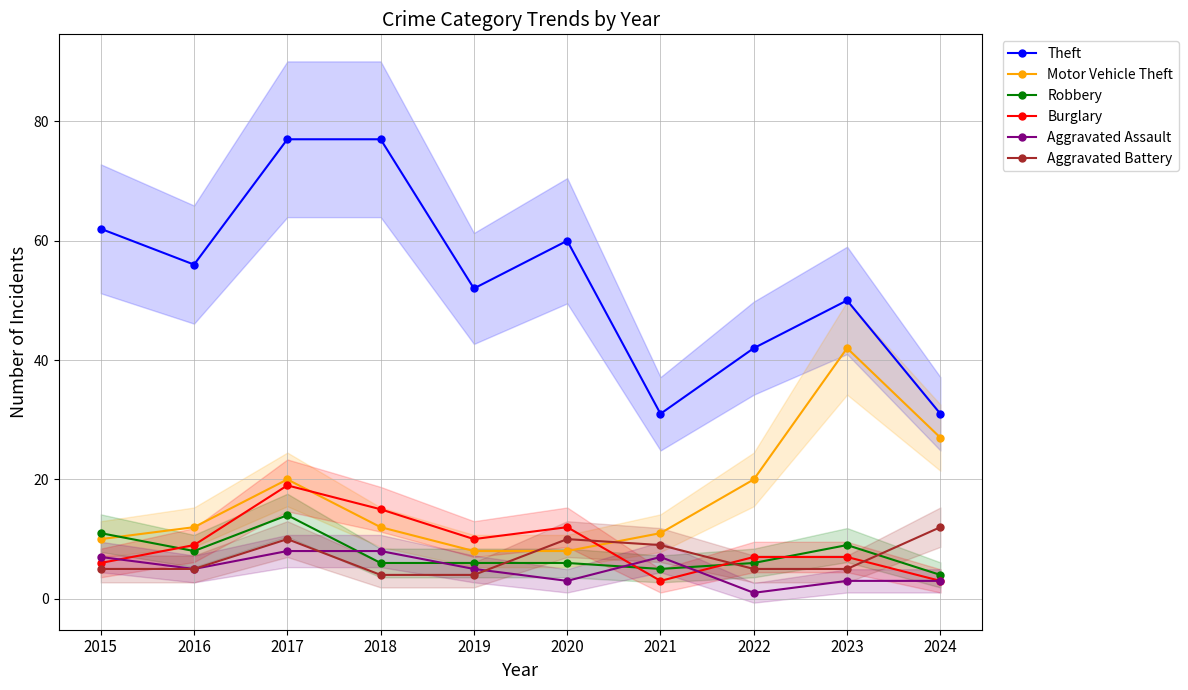

Reading left to right, what are all the values shown in this chart?

Theft: 2015=62	2016=56	2017=77	2018=77	2019=52	2020=60	2021=31	2022=42	2023=50	2024=31
Motor Vehicle Theft: 2015=10	2016=12	2017=20	2018=12	2019=8	2020=8	2021=11	2022=20	2023=42	2024=27
Robbery: 2015=11	2016=8	2017=14	2018=6	2019=6	2020=6	2021=5	2022=6	2023=9	2024=4
Burglary: 2015=6	2016=9	2017=19	2018=15	2019=10	2020=12	2021=3	2022=7	2023=7	2024=3
Aggravated Assault: 2015=7	2016=5	2017=8	2018=8	2019=5	2020=3	2021=7	2022=1	2023=3	2024=3
Aggravated Battery: 2015=5	2016=5	2017=10	2018=4	2019=4	2020=10	2021=9	2022=5	2023=5	2024=12